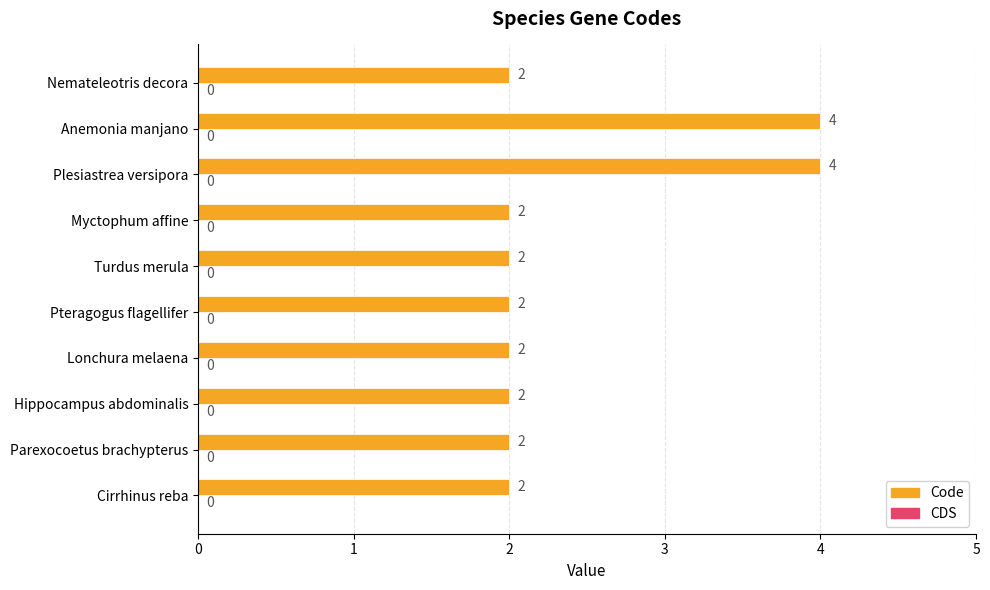

What is the sum of the values at Pteragogus flagellifer and Cirrhinus reba?

4